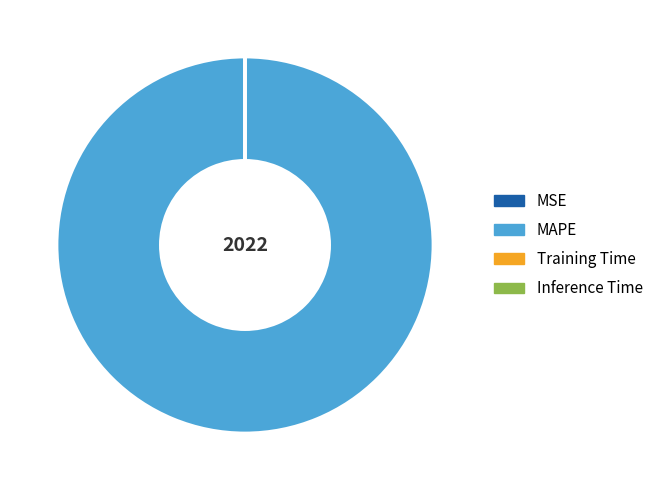

Does any single category account for the majority?

Yes